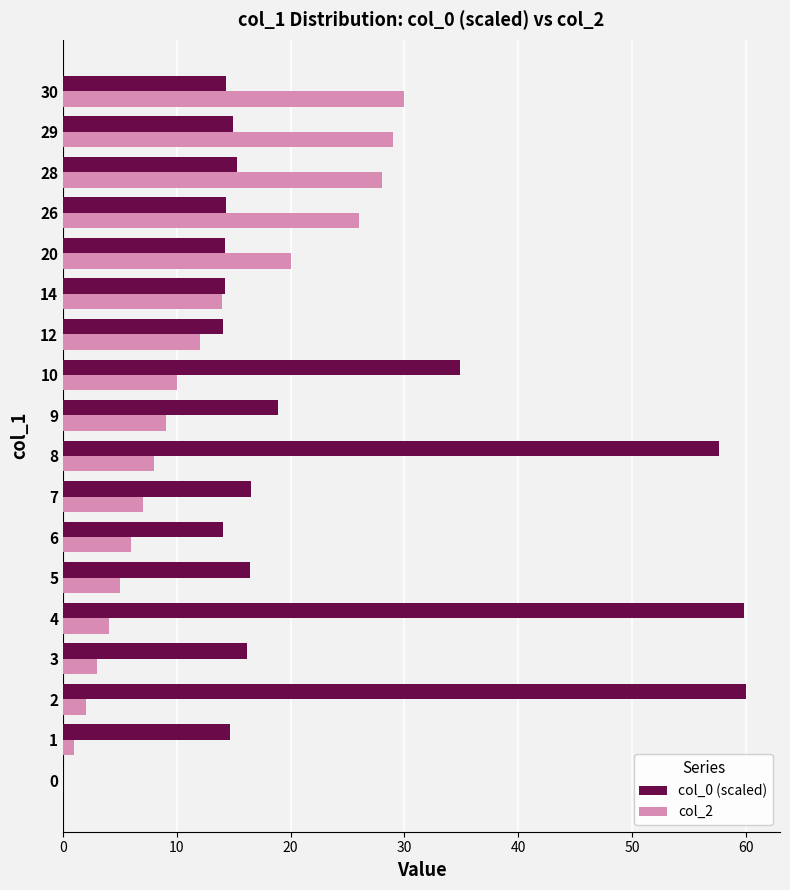

Which series changed the most between 6 and 9?

col_0 (scaled)